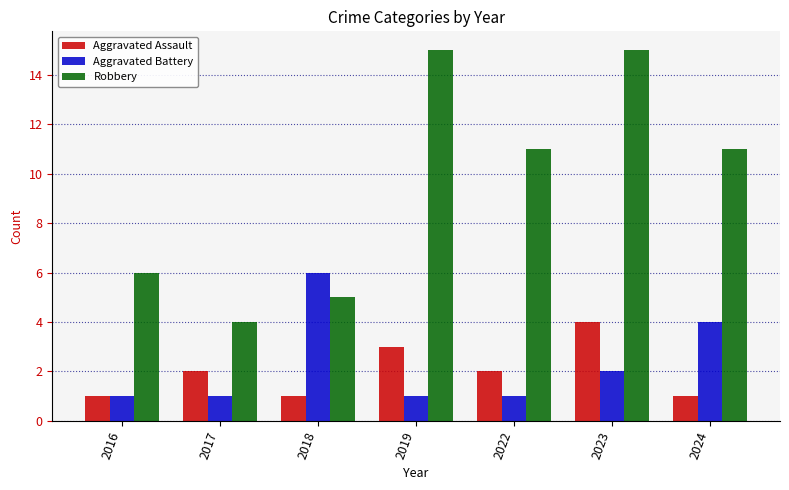

Rank the series by their maximum value, from highest to lowest.

Robbery, Aggravated Battery, Aggravated Assault